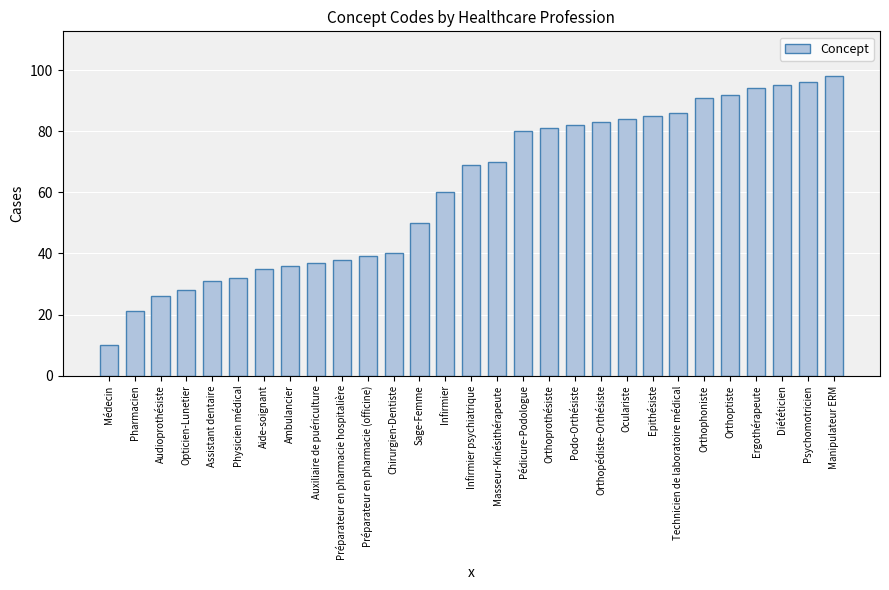

What is the label of the 13th bar from the right?

Pédicure-Podologue